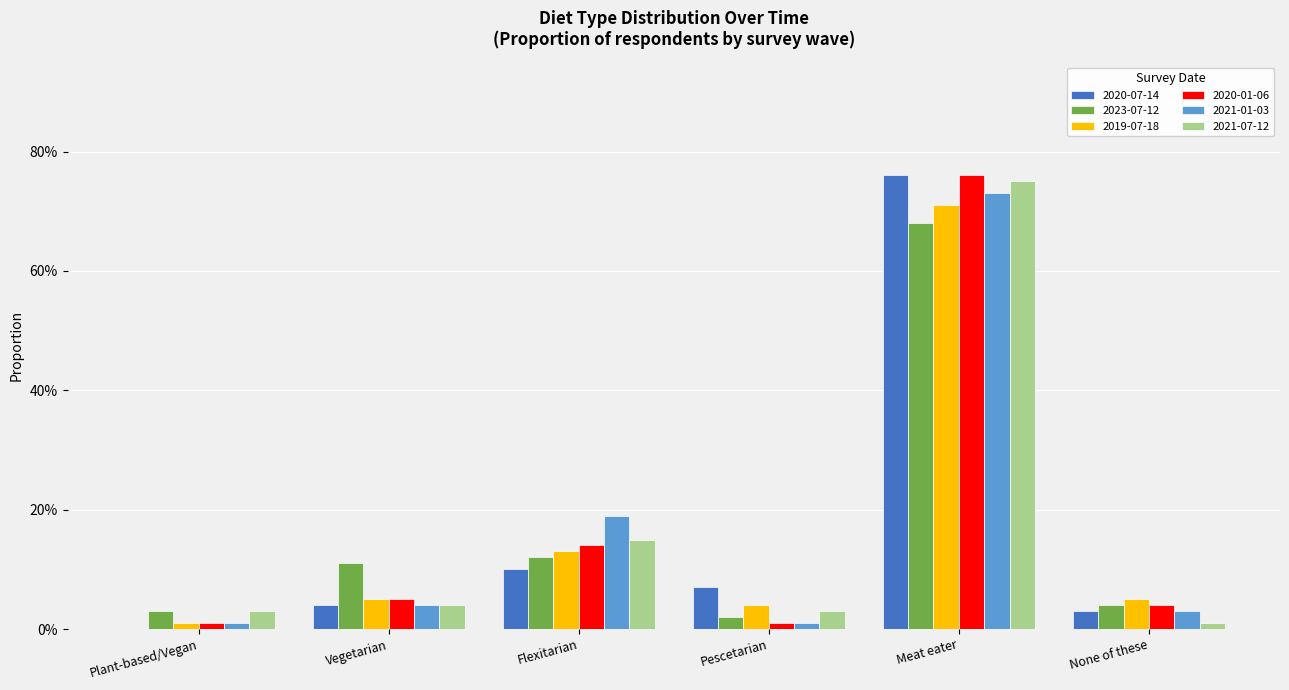

Does the chart contain stacked bars?

No